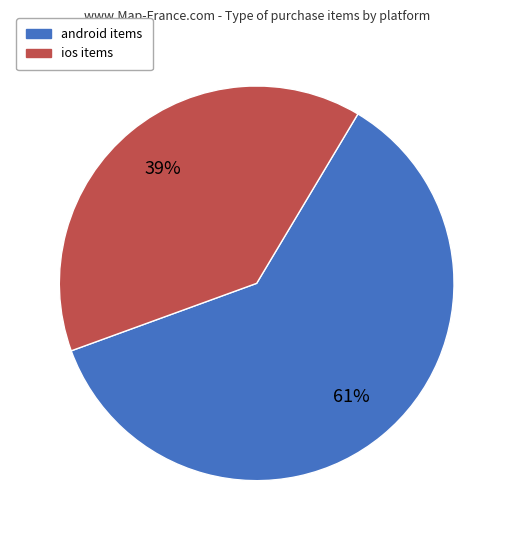

Is there any slice that represents more than half of the pie?

Yes